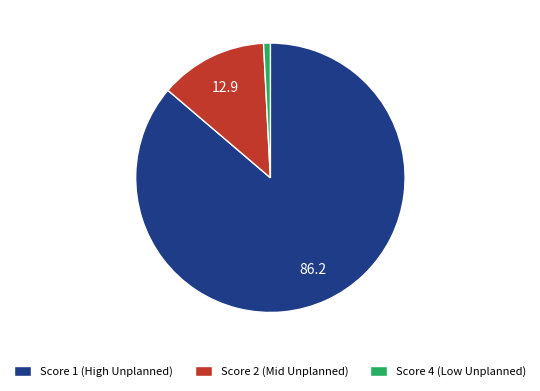

What is the largest slice in the pie chart?

Score 1 (High Unplanned)